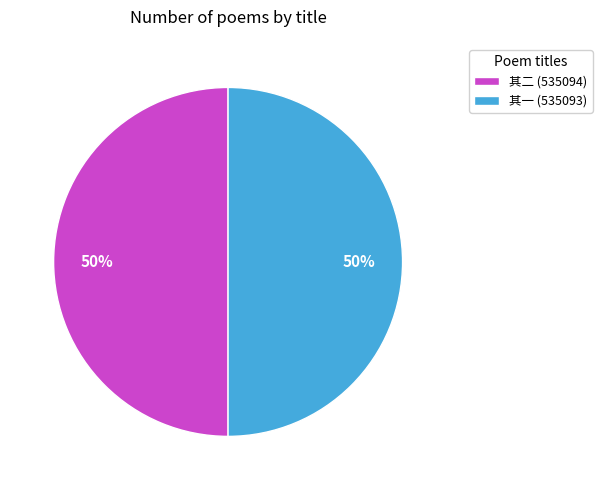

Is it true that 其一 (535093) is 50% of the pie?

True